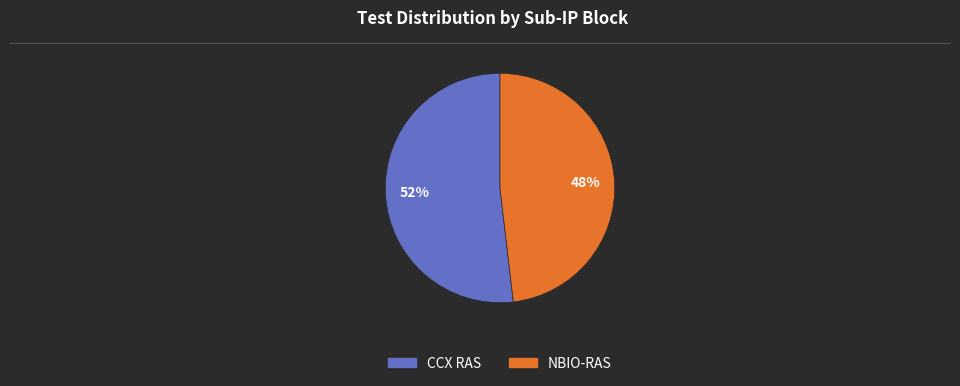

To the nearest percent, what is the difference between the NBIO-RAS and CCX RAS slice percentages?

4%